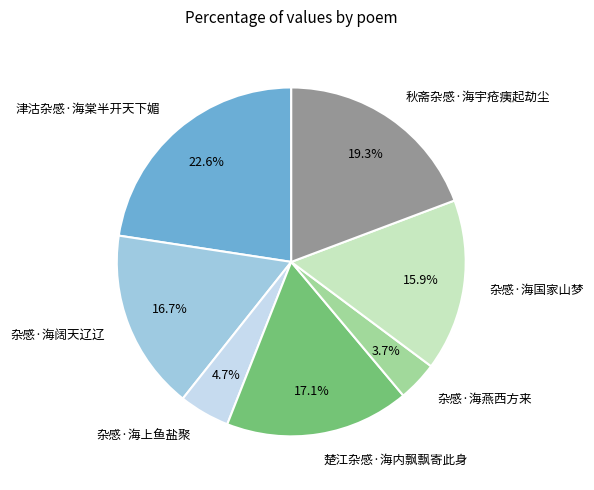

Combined, what portion of the pie is 秋斋杂感·海宇疮痍起劫尘 and 杂感·海上鱼盐聚?

24.0%